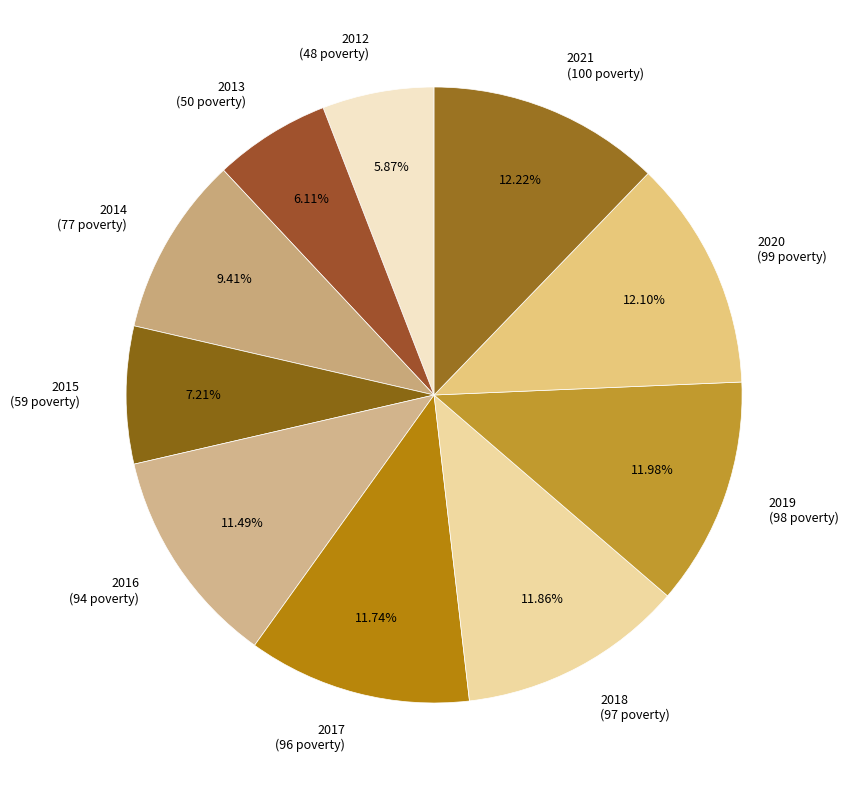

To the nearest percent, what is the average slice percentage?

10%